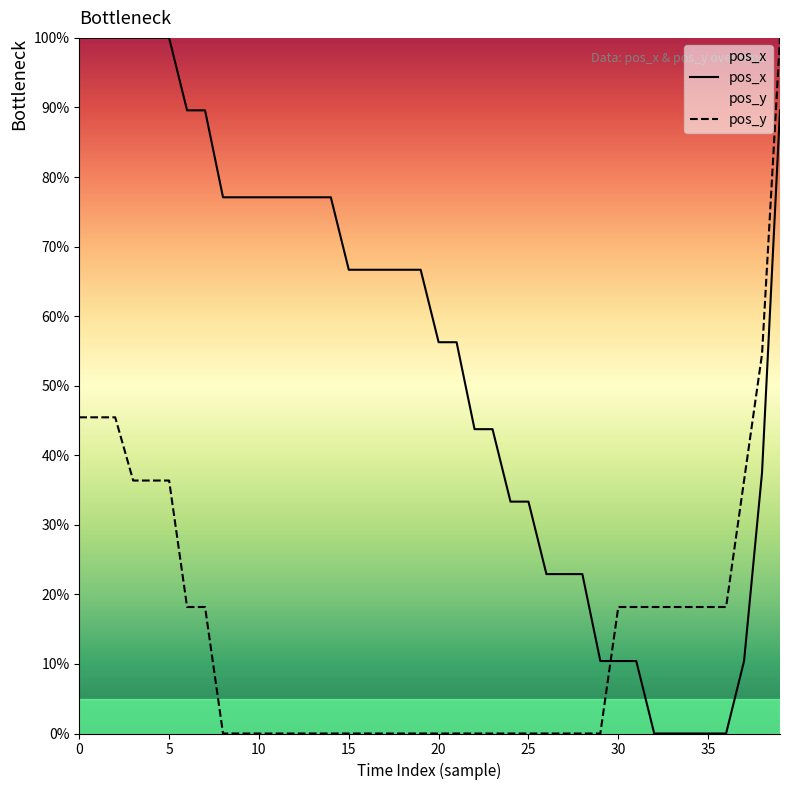

Where do pos_y and pos_x first cross each other?

29 and 30